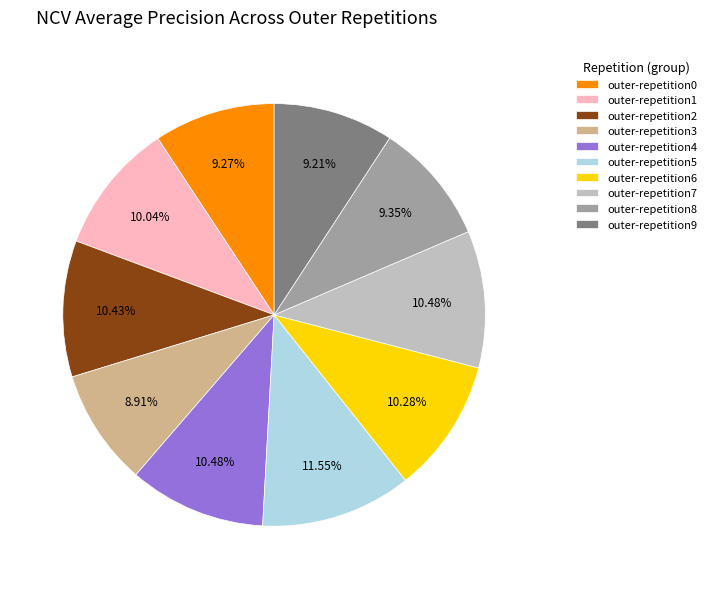

Which category has the biggest portion of the pie?

outer-repetition5